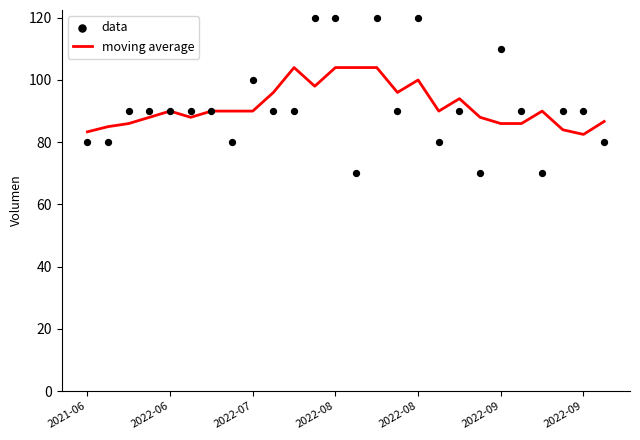

What are all the series names shown in the legend?

moving average, data